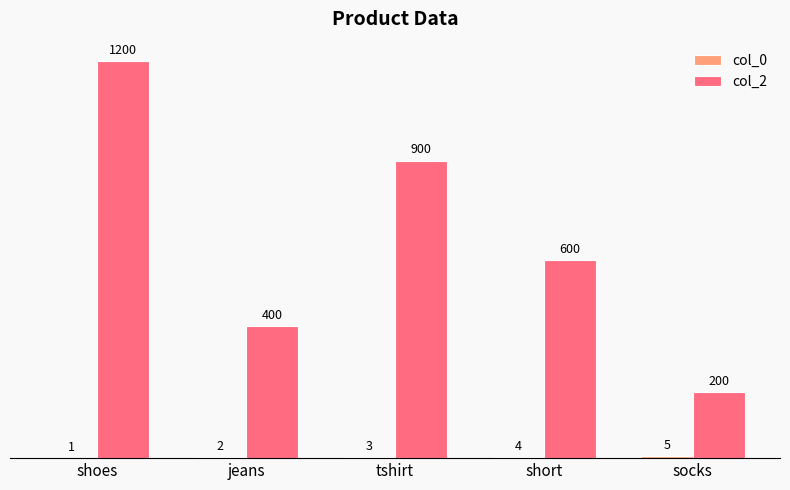

Where does the col_2 series first go above 600?

shoes